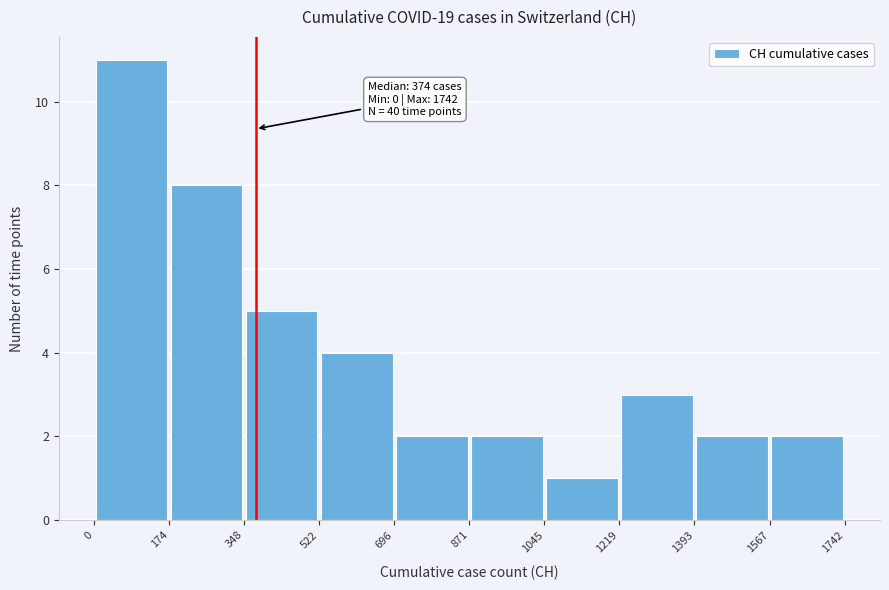

Over which range of the x-axis is the bar tallest?

0 to 174